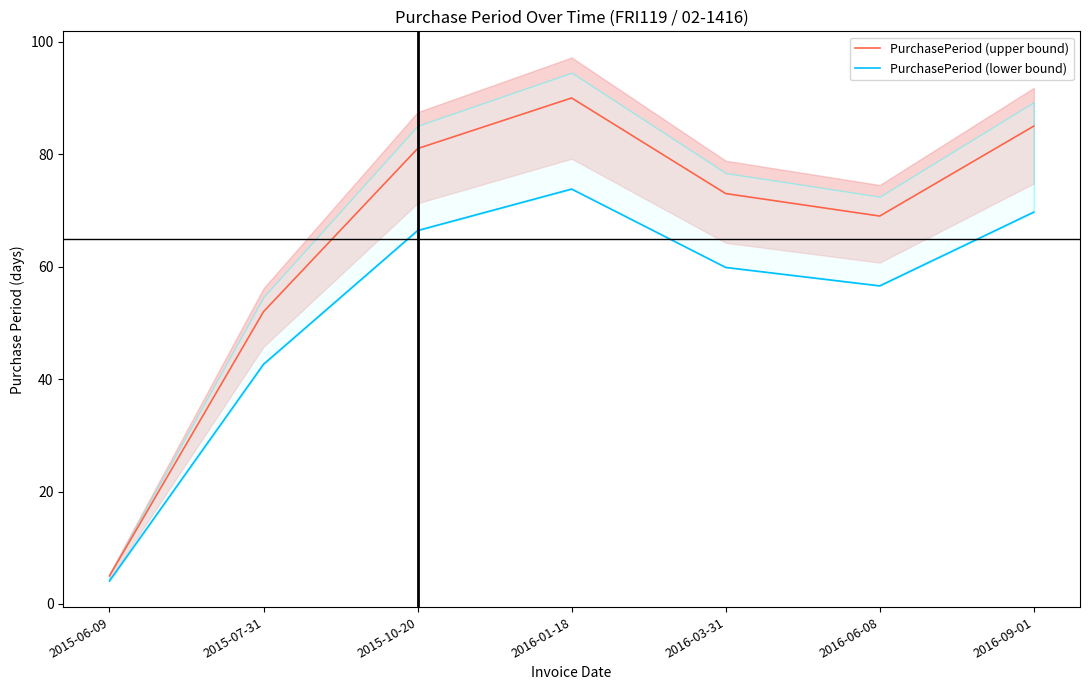

Which series changed the most between 2015-07-31 and 2016-09-01?

PurchasePeriod (upper bound)